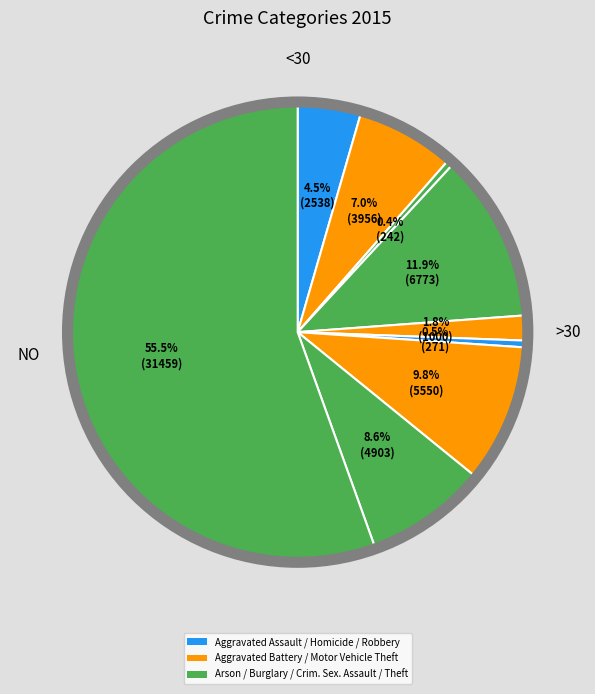

How many segments does this pie chart have?

9